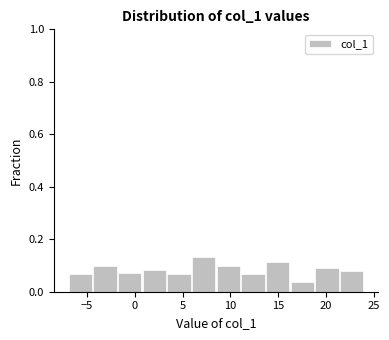

Reading left to right, list every bar in this chart as the range it spans on the x-axis followed by its height. Neither the bar edges nor the heights are printed on the chart, so give them approximately, as read against the axes.

-7.0 to -4.5: 0.06
-4.5 to -2.0: 0.10
-2.0 to 1.0: 0.08
1.0 to 3.5: 0.08
3.5 to 6.0: 0.06
6.0 to 8.5: 0.14
8.5 to 11.0: 0.10
11.0 to 13.5: 0.06
13.5 to 16.5: 0.12
16.5 to 19.0: 0.04
19.0 to 21.5: 0.10
21.5 to 24.0: 0.08